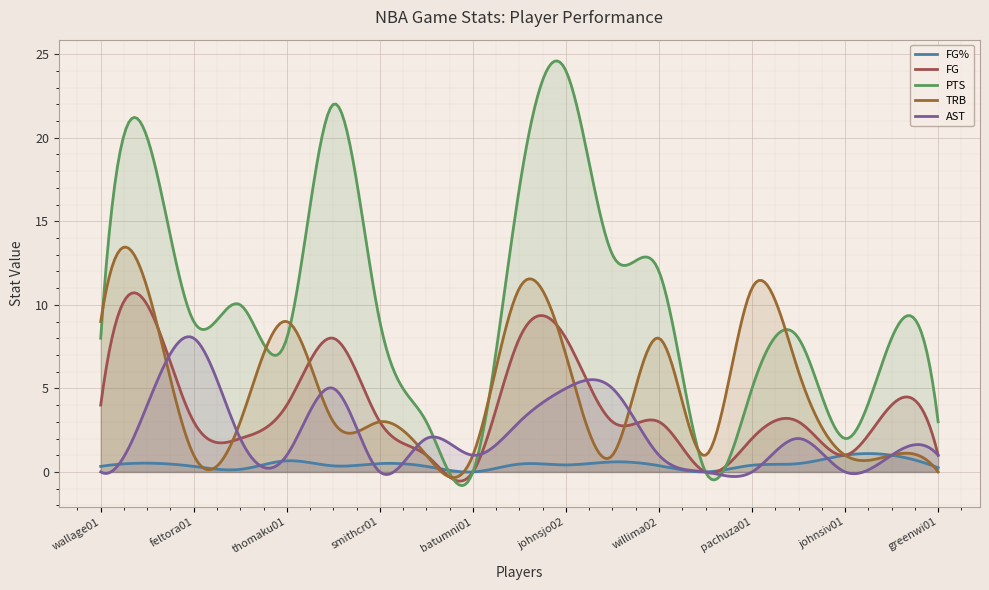

At which label is FG% closest to 0?

batumni01